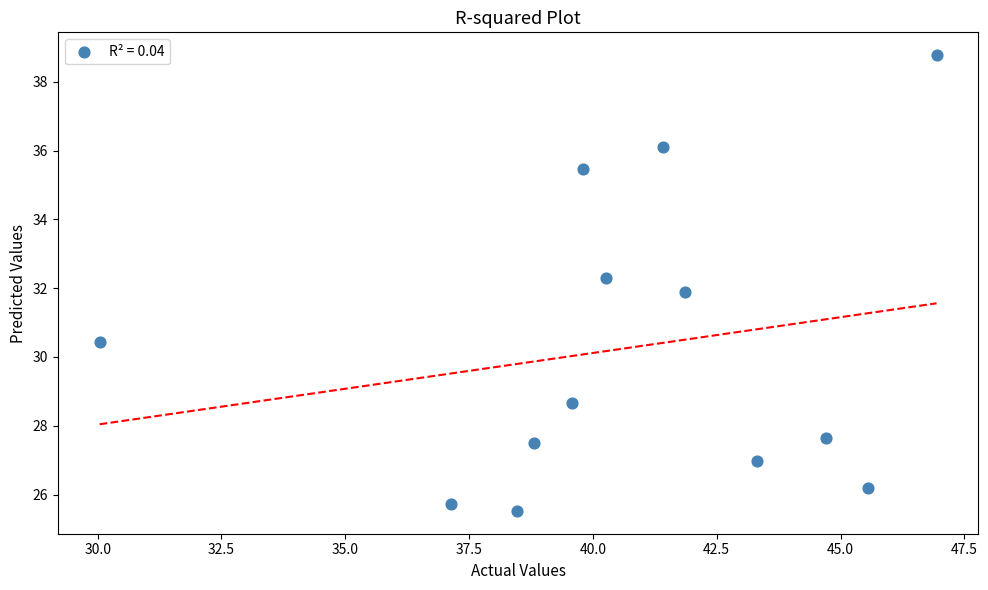

What is the range of Y values (max minus min)?

13.3